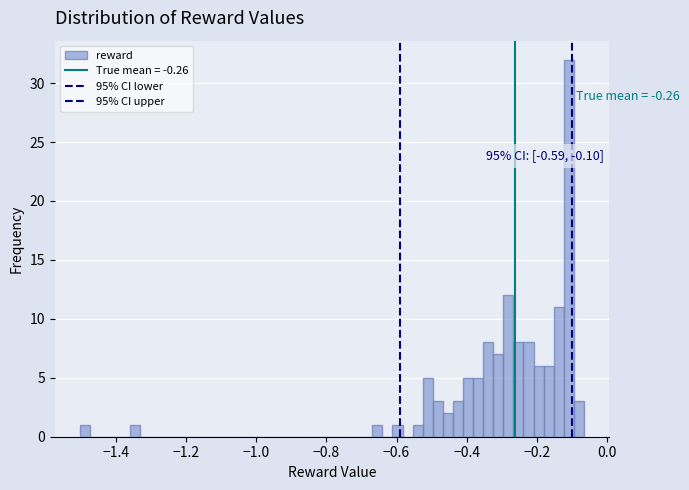

Around what value on the x-axis is the tallest bar? Give the approximate position of its centre, as read against the axis.

-0.10